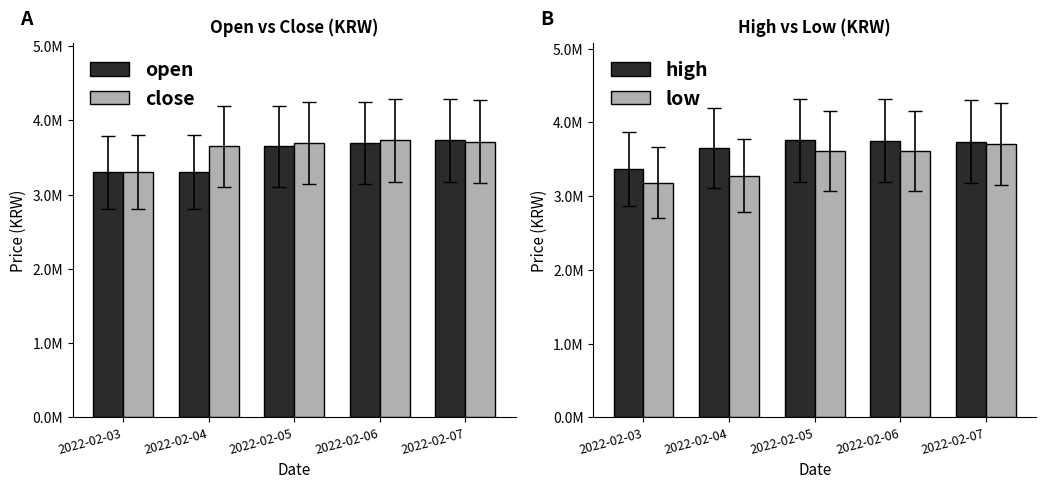

Rank the categories by close value from lowest to highest.

2022-02-03, 2022-02-04, 2022-02-05, 2022-02-07, 2022-02-06